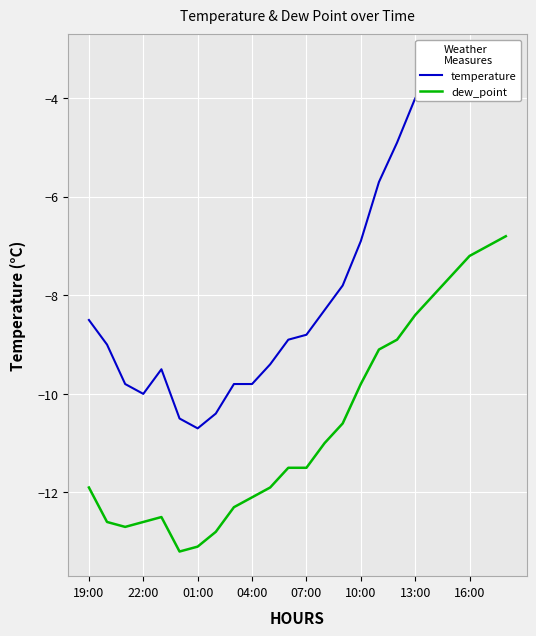

Reading left to right, what are all the values shown in this chart?

temperature: -8.5	-9.0	-9.8	-10.0	-9.5	-10.5	-10.7	-10.4	-9.8	-9.8	-9.4	-8.9	-8.8	-8.3	-7.8	-6.9	-5.7	-4.9	-4.0	-3.5	-3.4	-3.3	-3.3	-3.2
dew_point: -11.9	-12.6	-12.7	-12.6	-12.5	-13.2	-13.1	-12.8	-12.3	-12.1	-11.9	-11.5	-11.5	-11.0	-10.6	-9.8	-9.1	-8.9	-8.4	-8.0	-7.6	-7.2	-7.0	-6.8